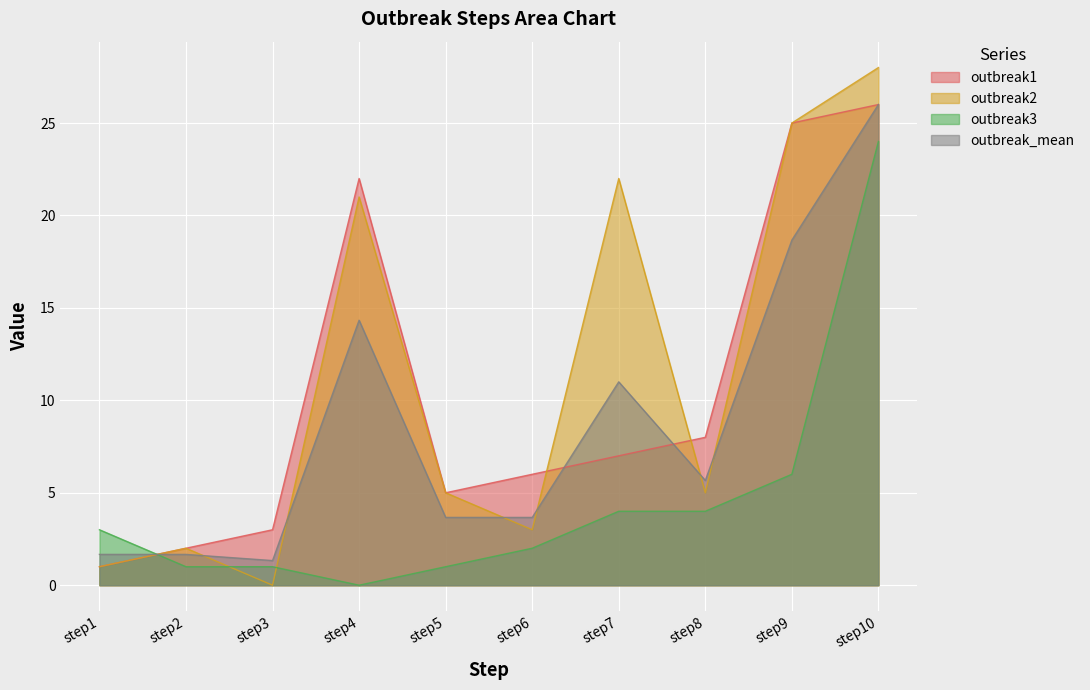

At which category is the sum across all series the highest?

step10